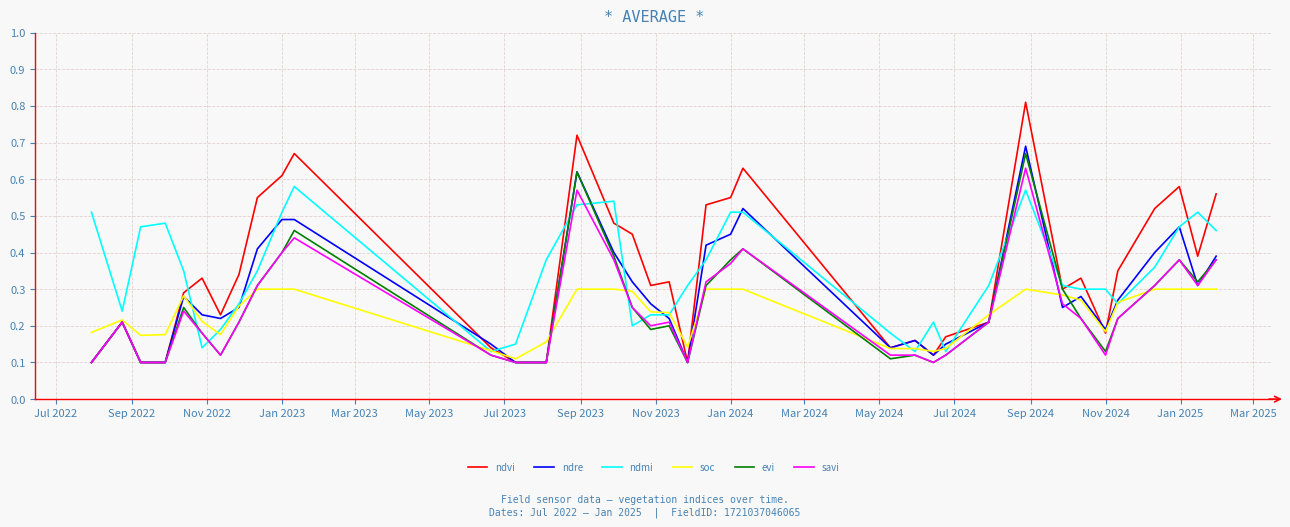

Which series has the largest range (max minus min)?

ndvi